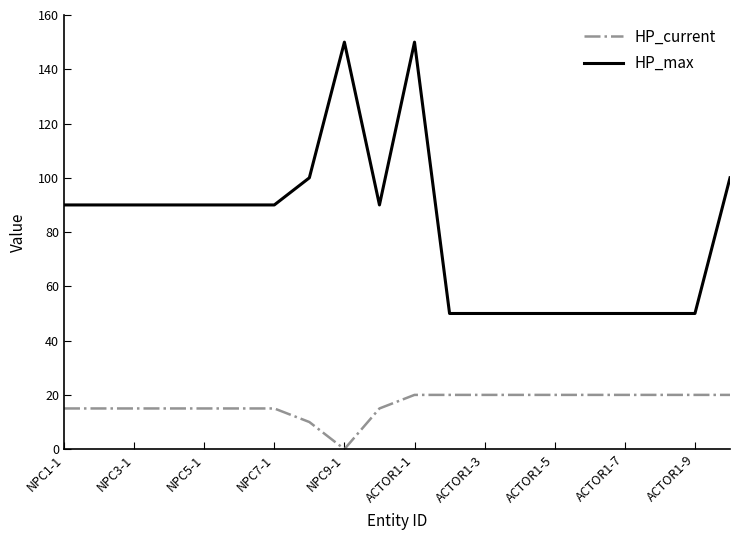

Reading right to left, extract all data points from this chart.

HP_current: 20	20	20	20	20	20	20	20	20	20	15	0	10	15	15	15	15	15	15	15
HP_max: 100	50	50	50	50	50	50	50	50	150	90	150	100	90	90	90	90	90	90	90